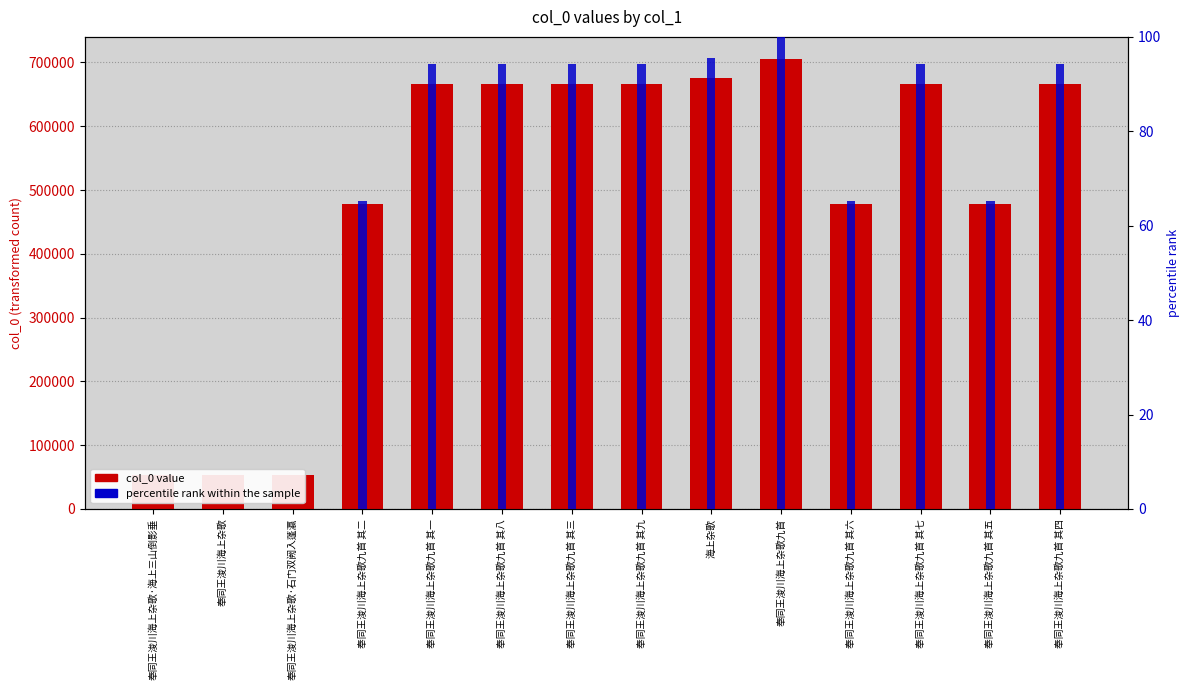

How many positive values does the percentile rank within the sample series have?

13